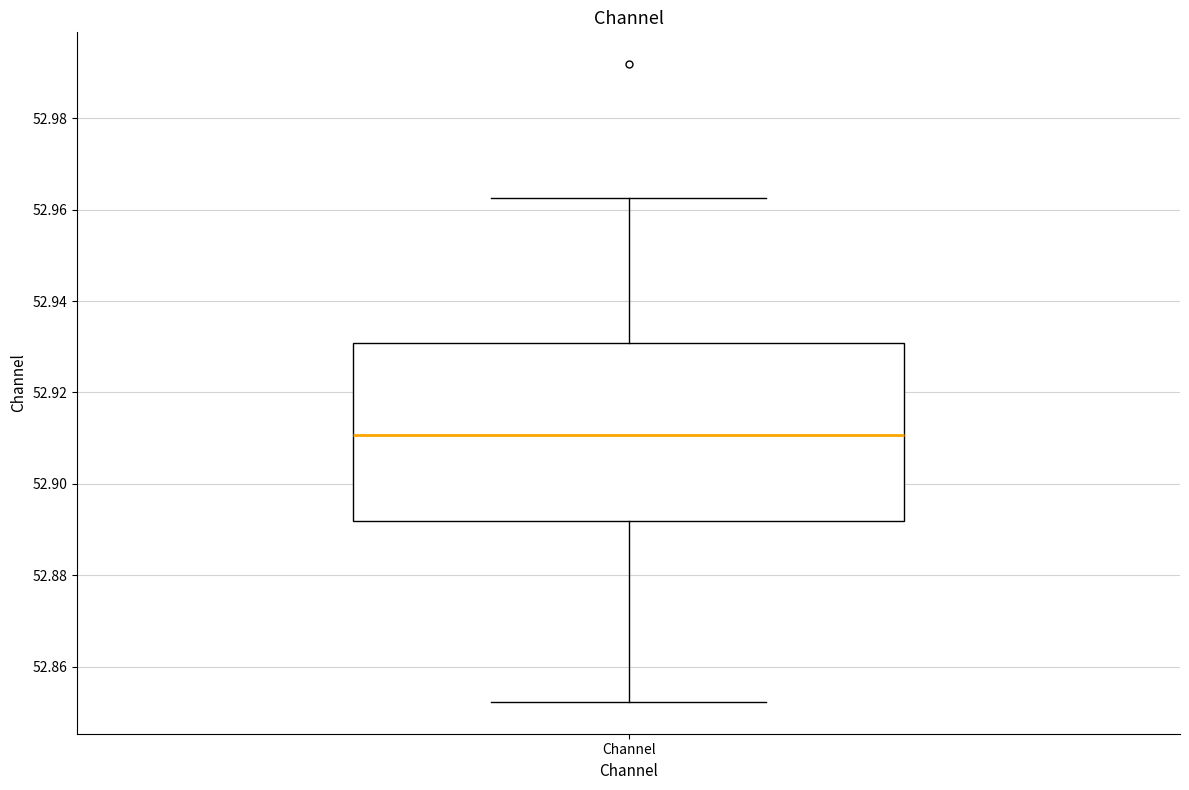

Transcribe this box plot: give where the median line is, the range the box spans, and where the two whiskers end, as read against the y-axis. The values are not printed on the chart, so give them approximately, as read against the axis.

median 52.910, box 52.892 to 52.930, whiskers 52.852 to 52.962